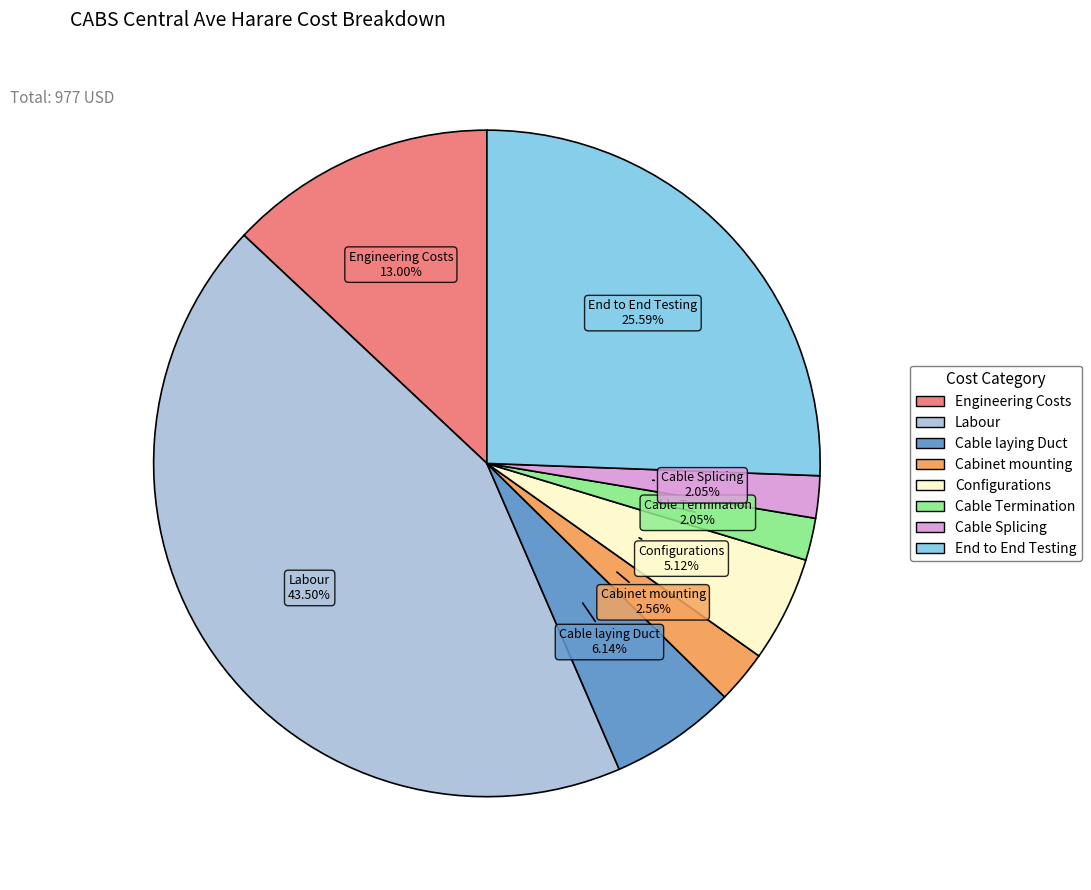

How many slices are in this pie chart?

8